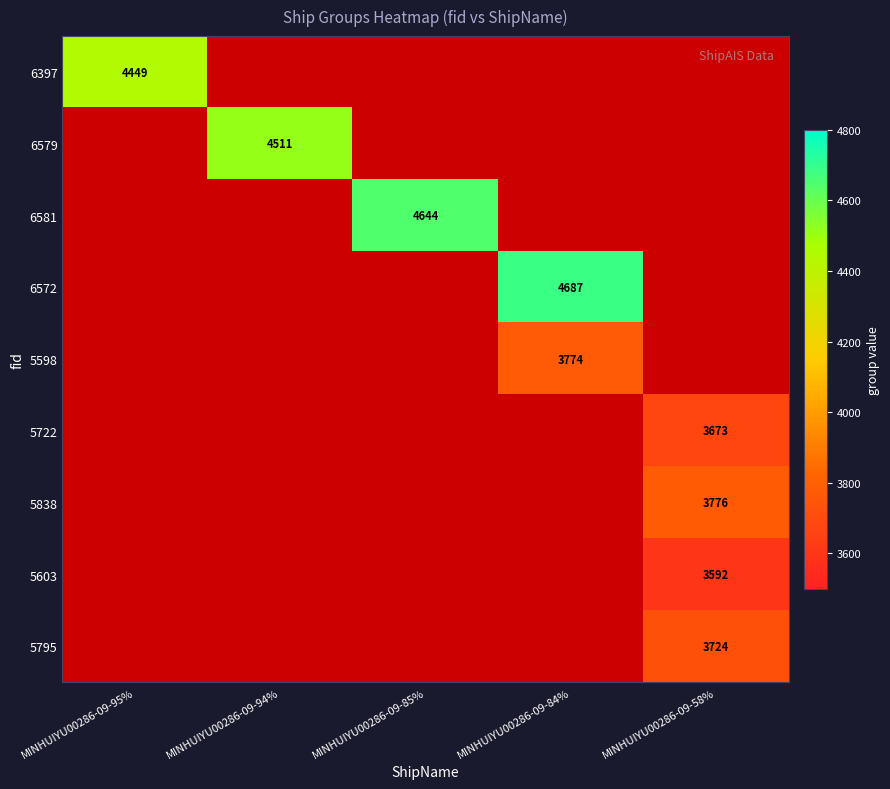

At how many categories does at least one series exceed 4474?

3